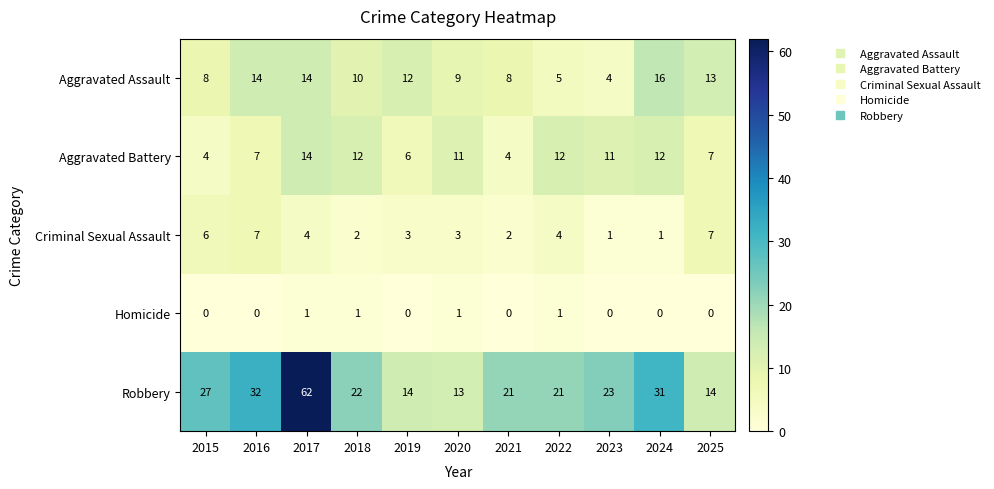

Which series has the largest total across all categories?

Robbery